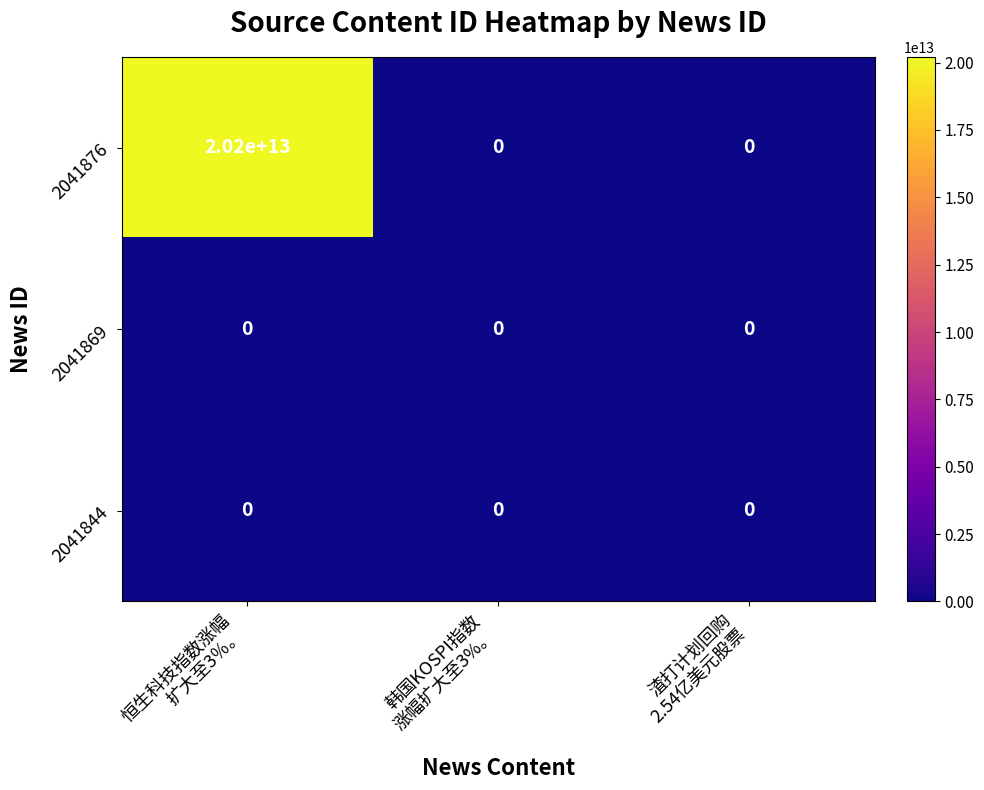

Count the 2041876 values in the range 0 to 20200000000000.

3